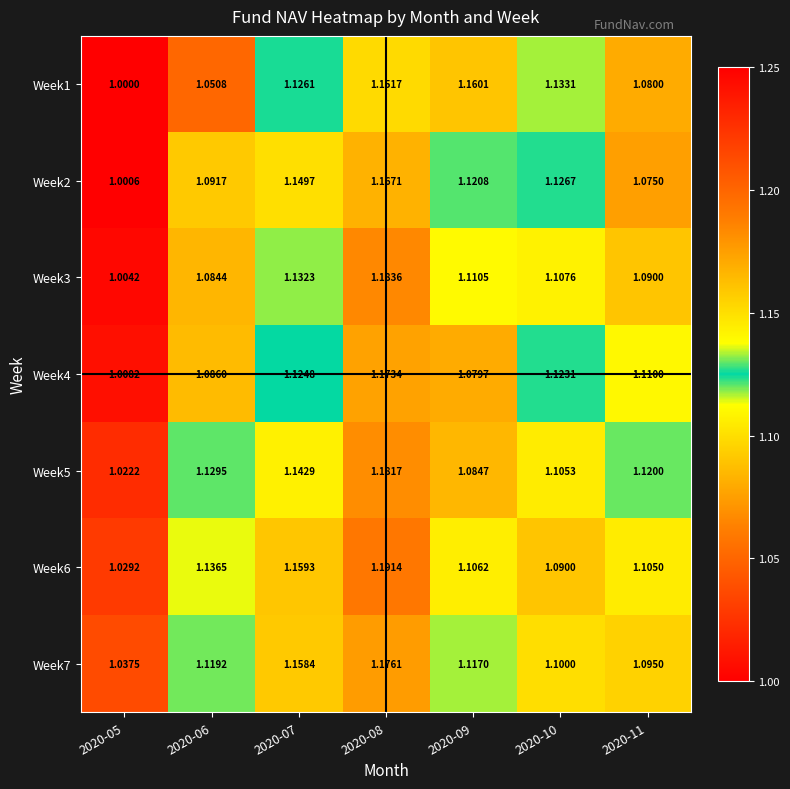

Is the value of Week4 at 2020-10 greater than the value of Week5 at 2020-06?

No